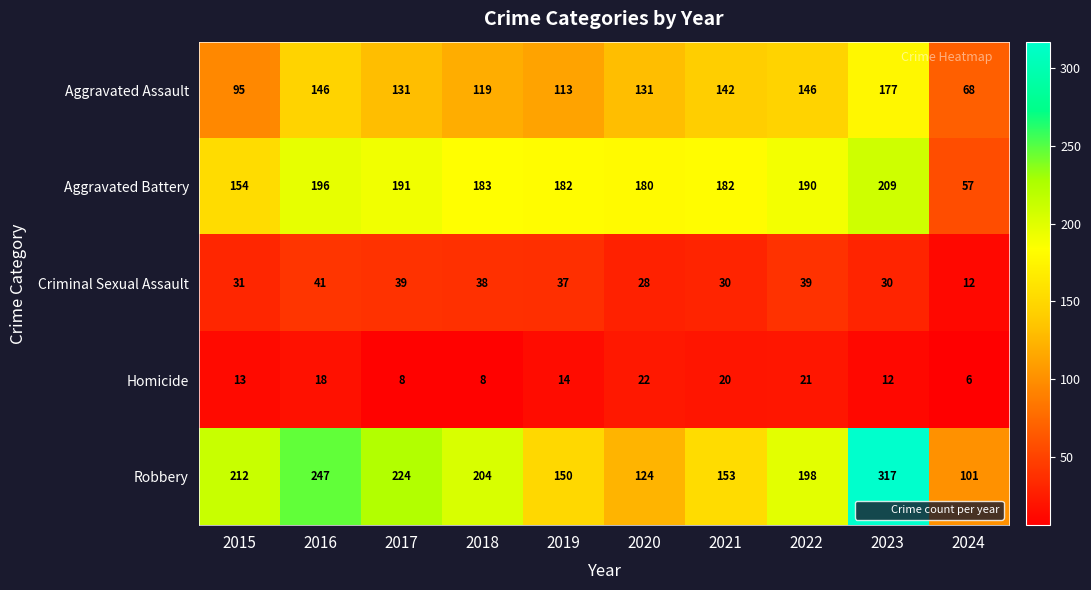

Between 2016 and 2021, which series saw the biggest shift?

Robbery